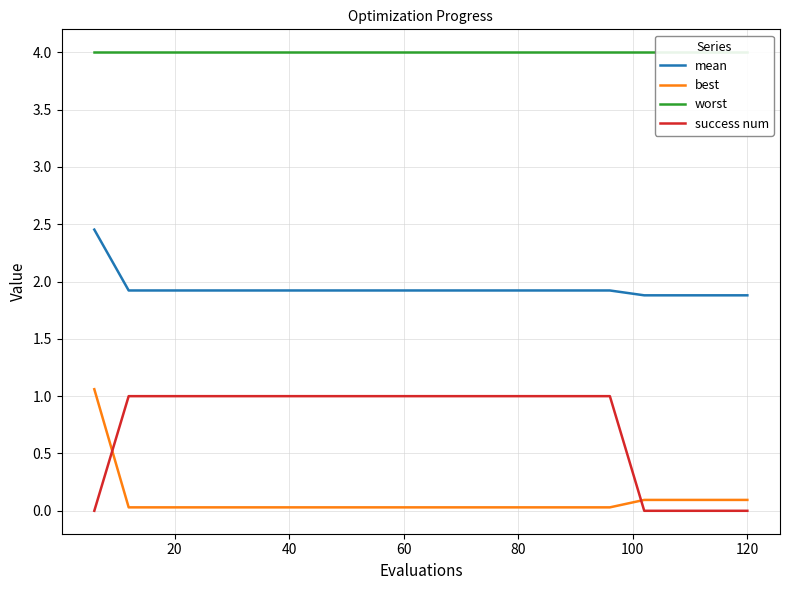

True or false: mean and success num intersect in this chart.

False